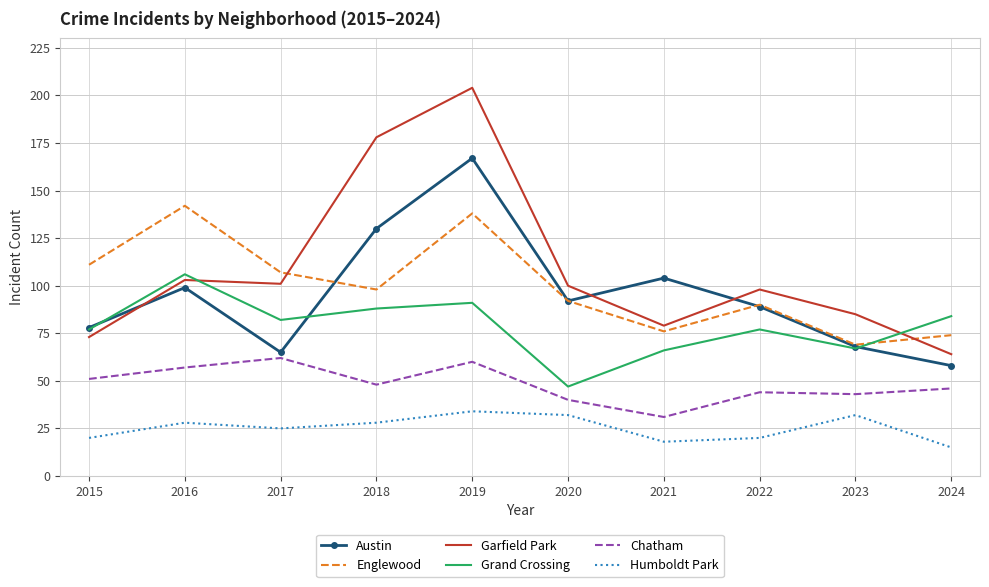

Which label corresponds to the largest value in the chart?

2019